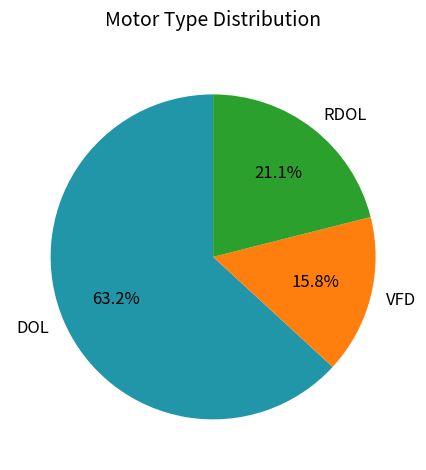

To the nearest percent, what is the difference between the VFD and RDOL slice percentages?

5%